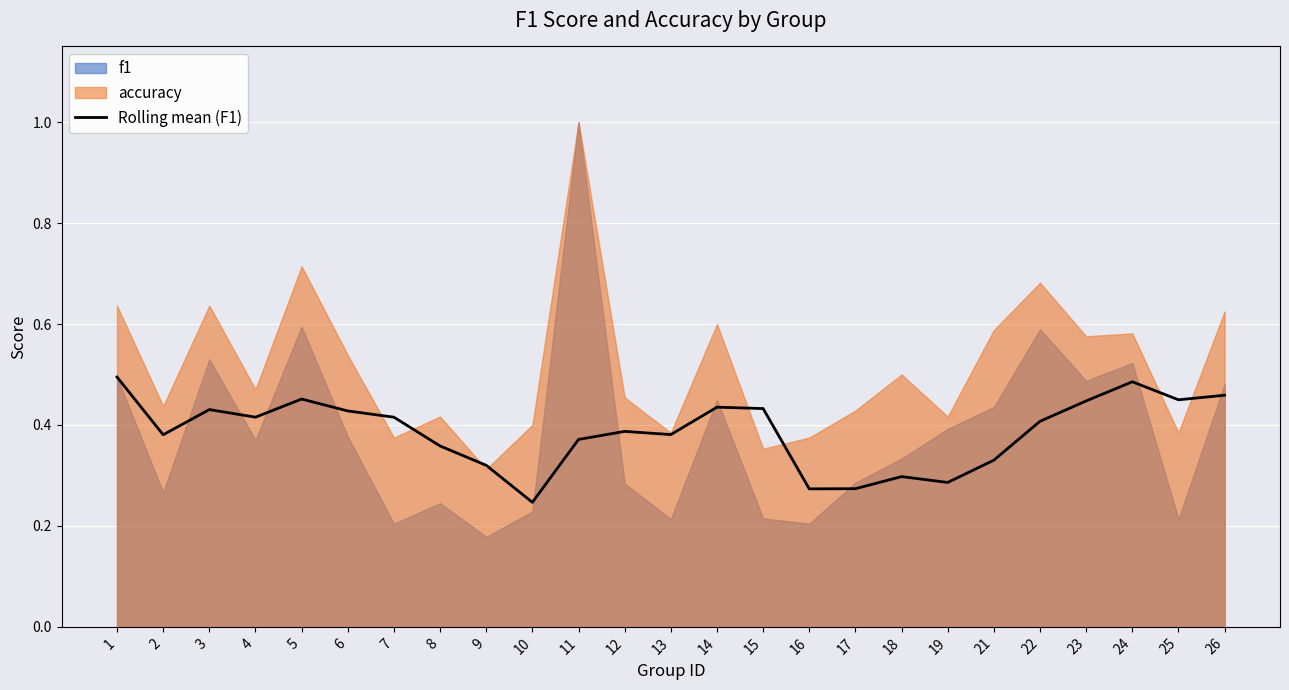

Rank the categories by value from lowest to highest.

10, 16, 17, 19, 18, 9, 21, 8, 11, 2, 13, 12, 22, 4, 7, 6, 3, 15, 14, 23, 25, 5, 26, 24, 1